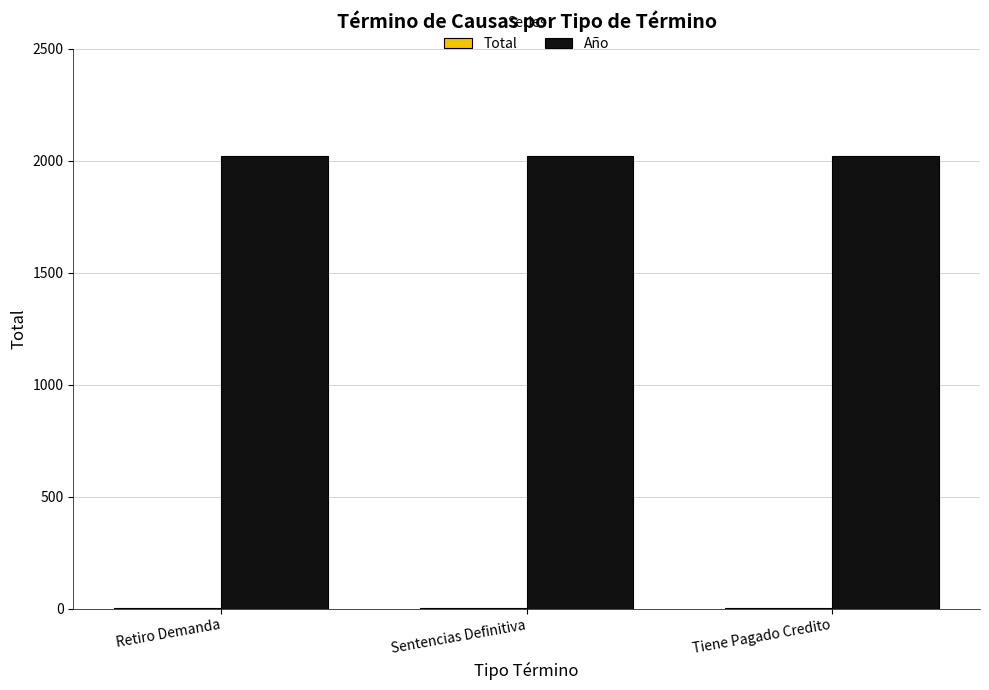

What is the sum of all Año values?

6057